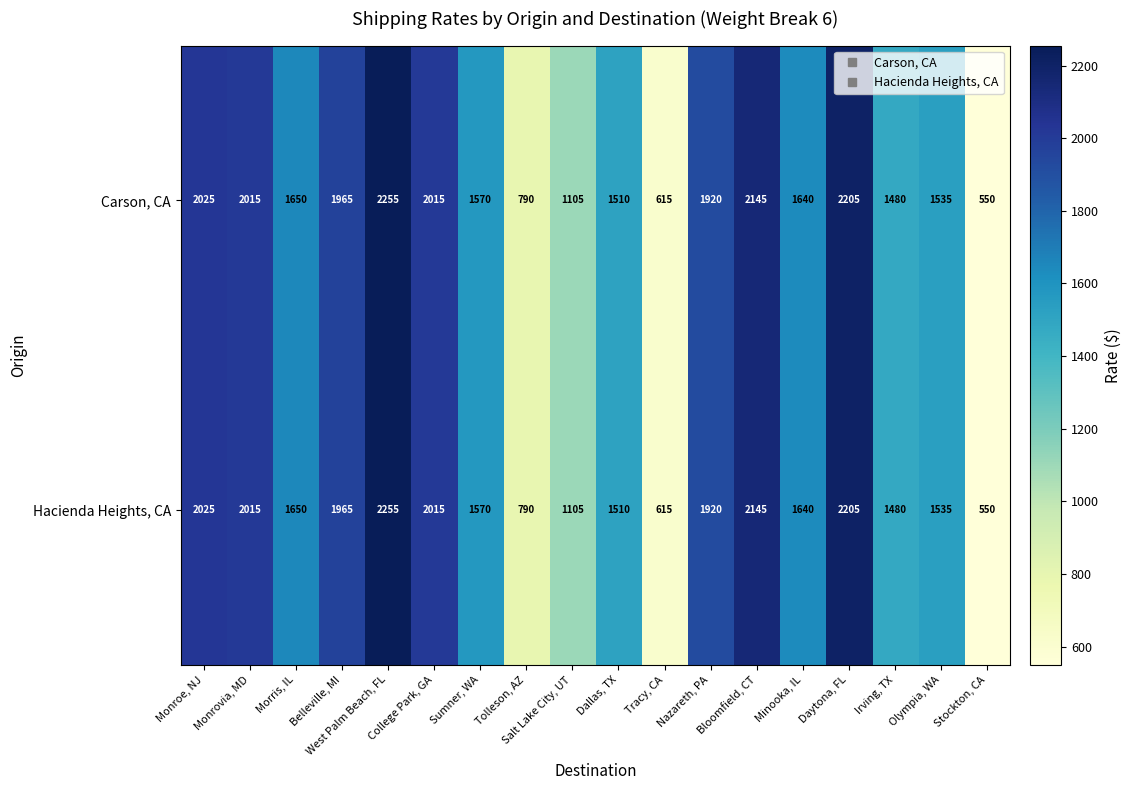

At which category is the sum across all series the highest?

West Palm Beach, FL